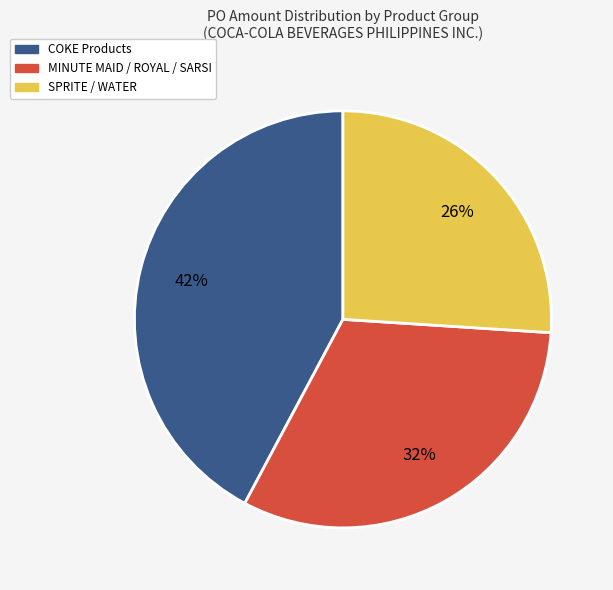

Does any single category account for the majority?

No